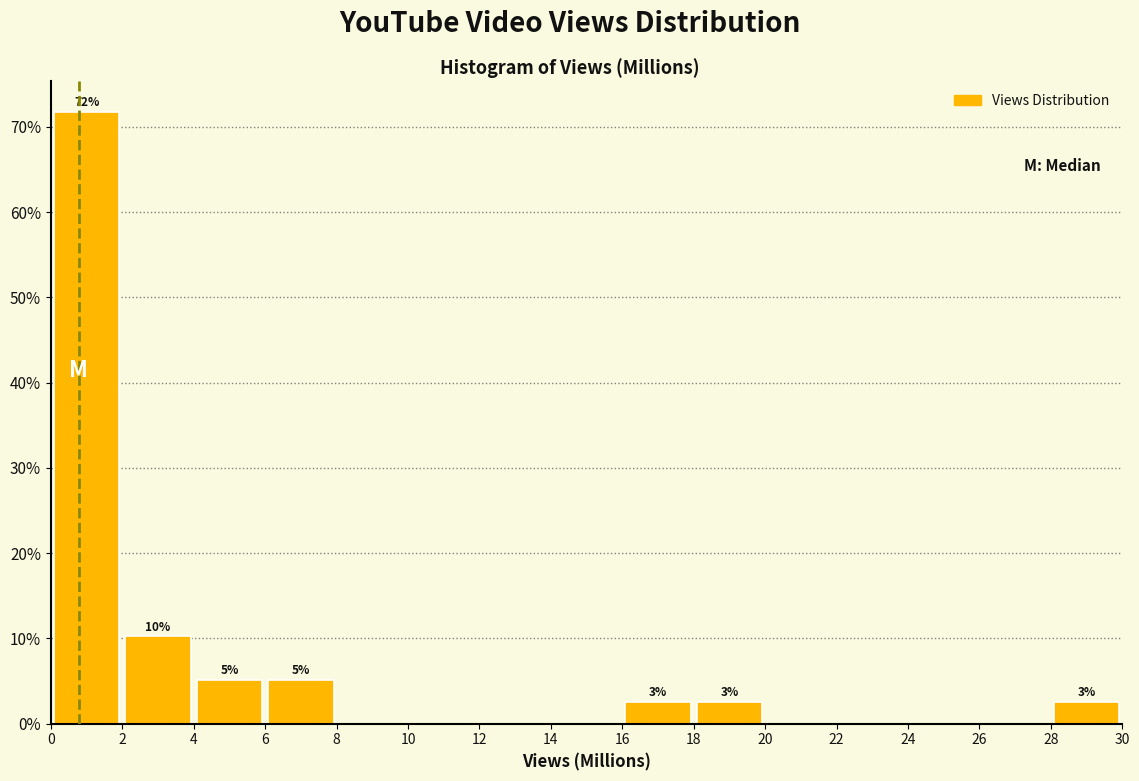

Which range on the x-axis has the tallest bar?

0 to 2